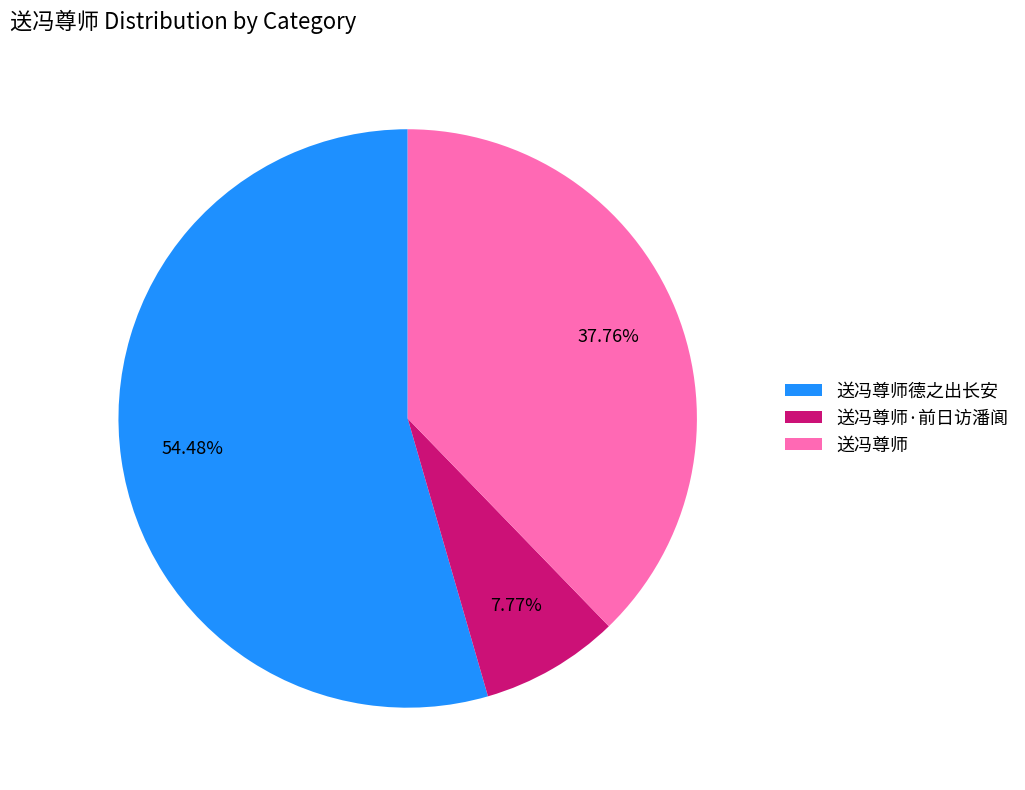

How many segments does this pie chart have?

3